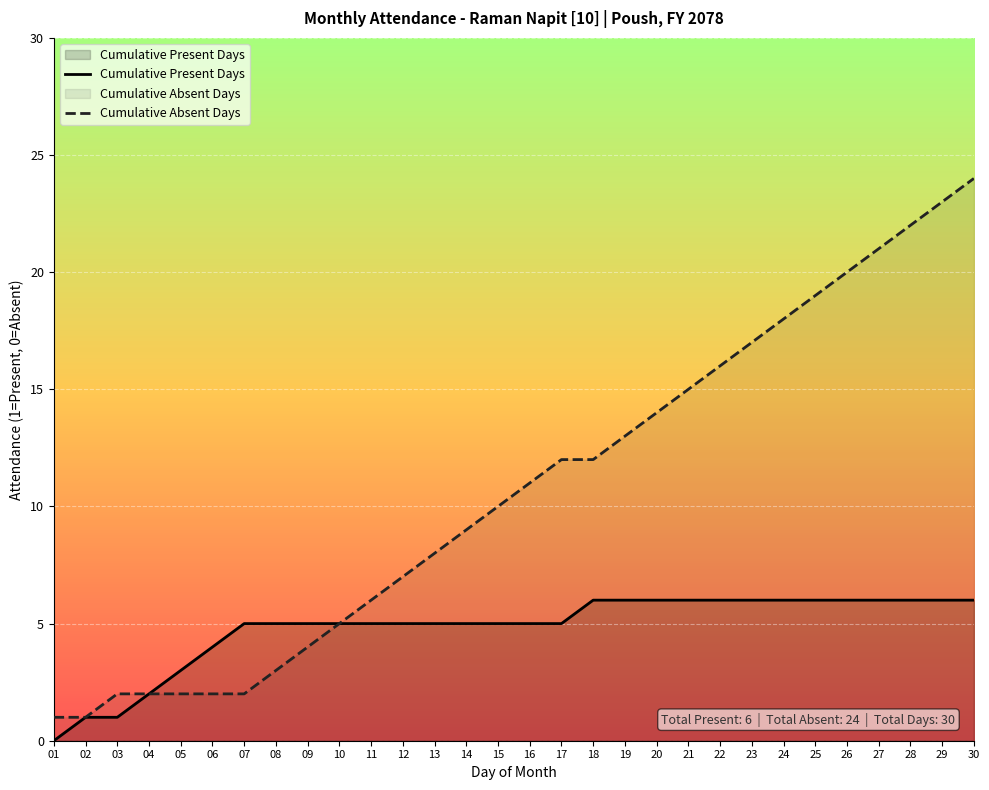

What is the value of the Cumulative Absent Days point at the 27th from the left?

21